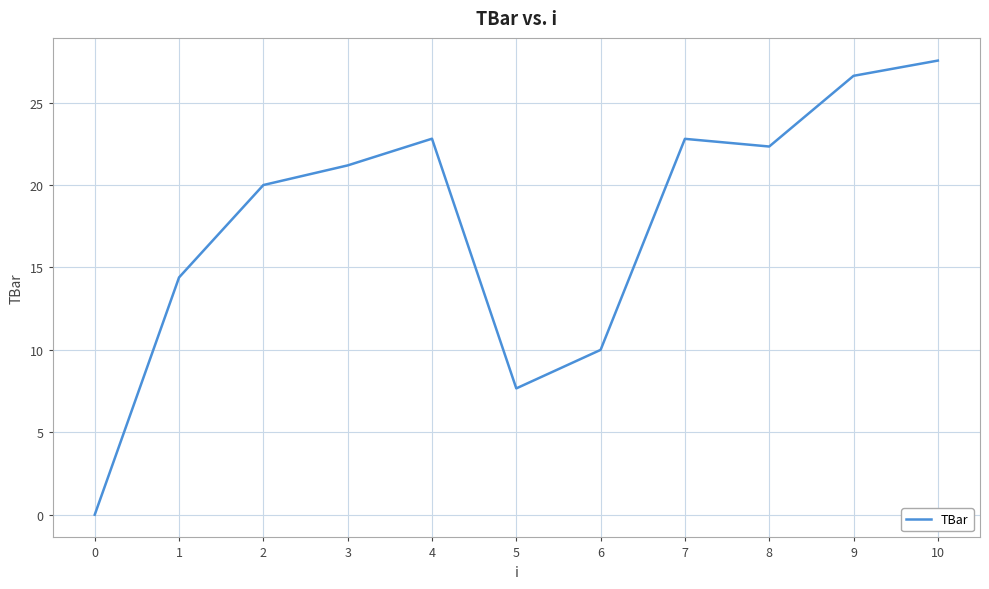

Is this an area chart (filled region under the line)?

No